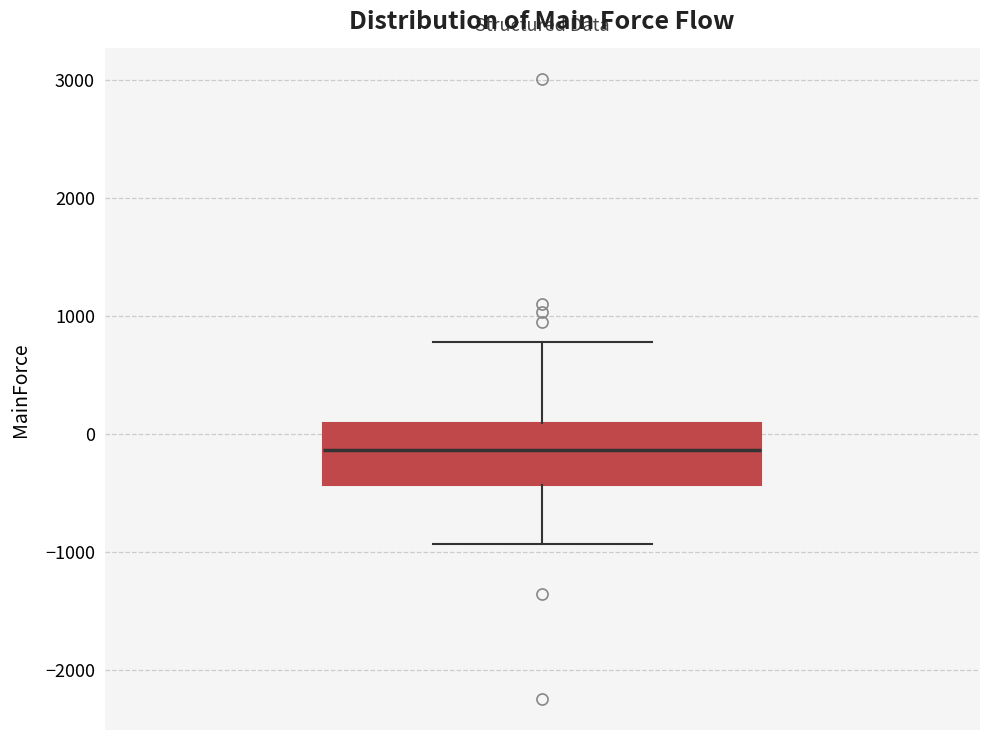

Where does the upper whisker of the box end on the y-axis? The values are not printed on the chart, so give them approximately, as read against the axis.

800